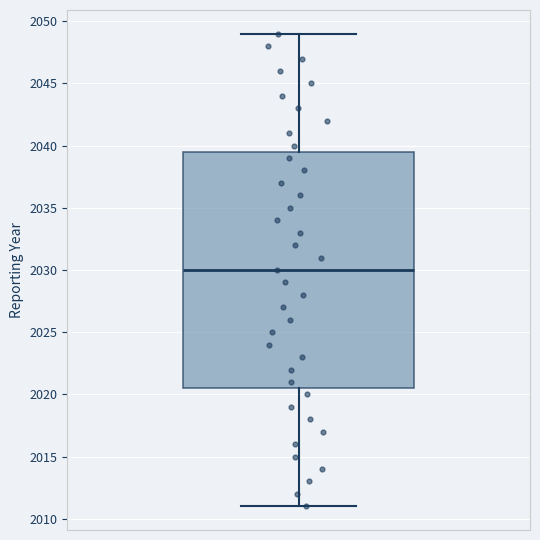

Read this box plot against the y-axis: the position of the median line, the range covered by the box, and the ends of both whiskers. The values are not printed on the chart, so give them approximately, as read against the axis.

median 2030.0, box 2020.5 to 2039.5, whiskers 2011.0 to 2049.0